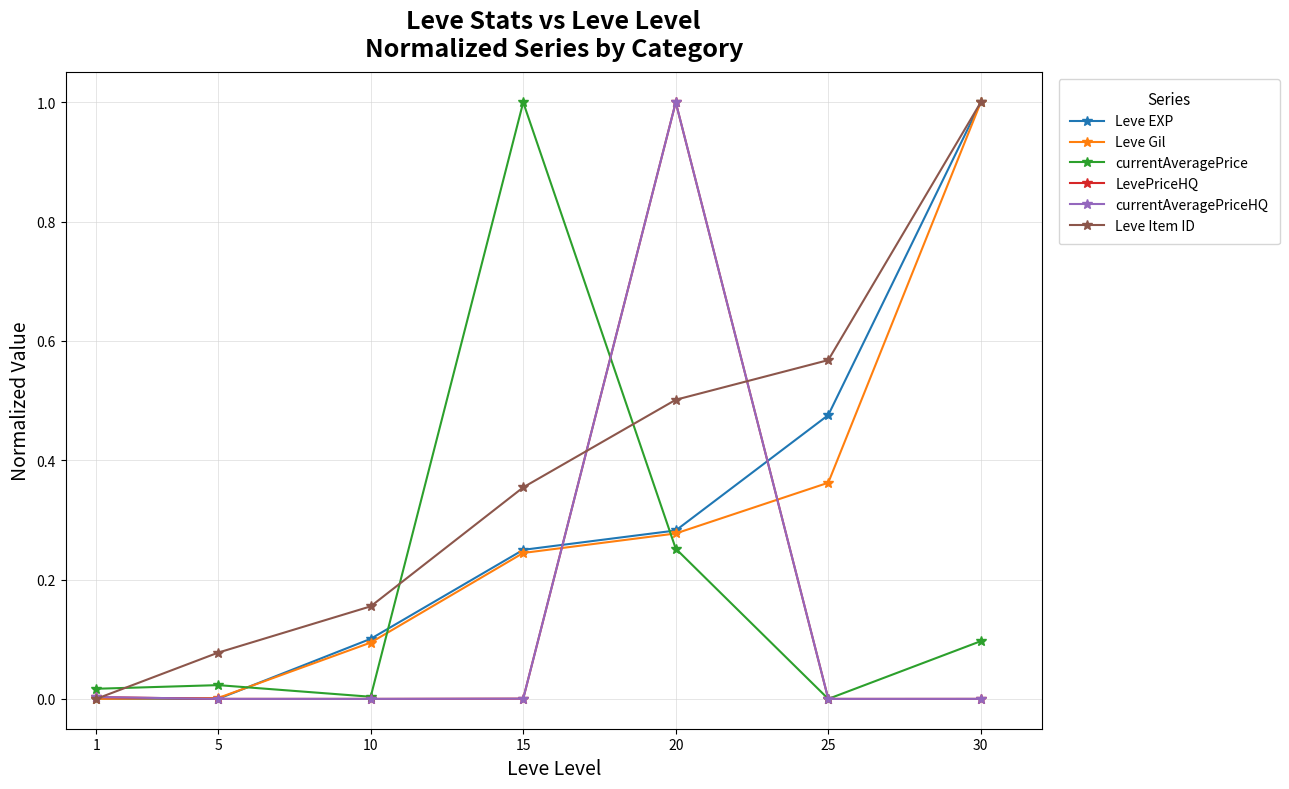

What is the difference between the maximum and minimum values in the Leve EXP series?

1.0